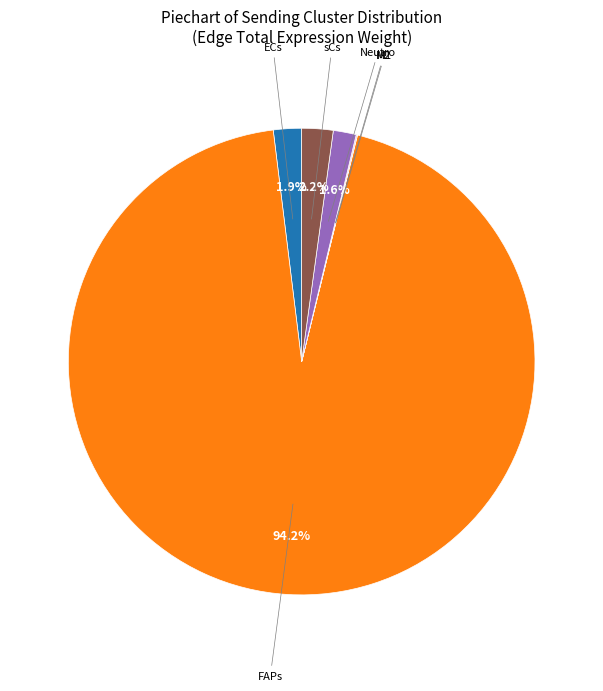

What is the total percentage of sCs and FAPs?

96.4%